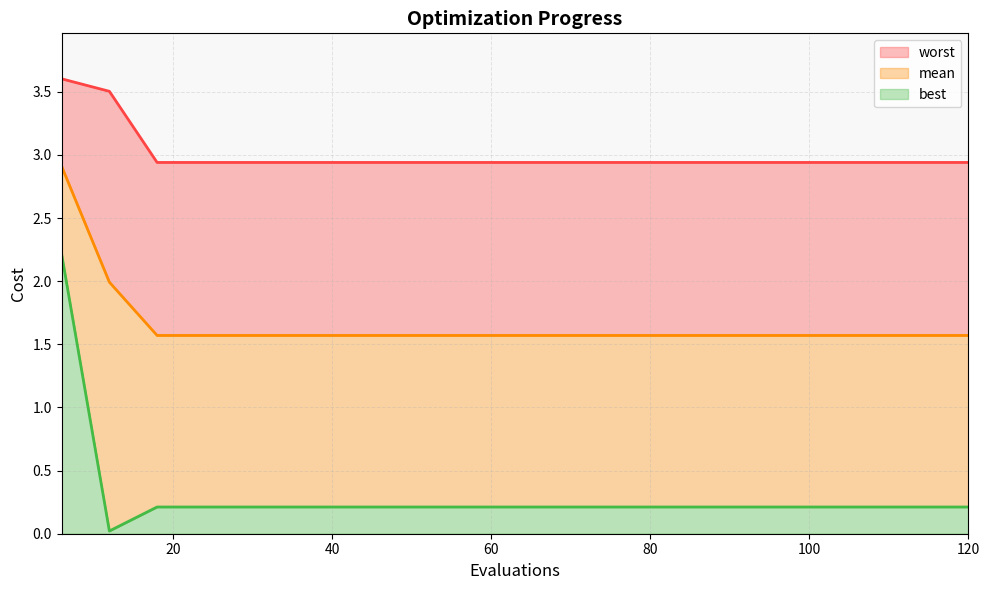

What is the sum of all best (line) values?

6.0